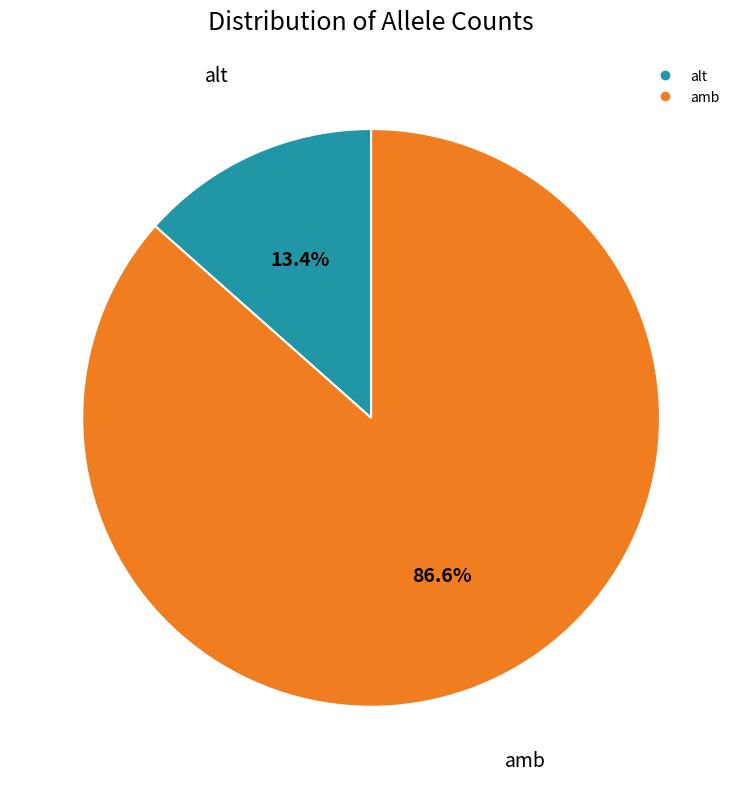

True or false: amb accounts for 87% of the total.

True